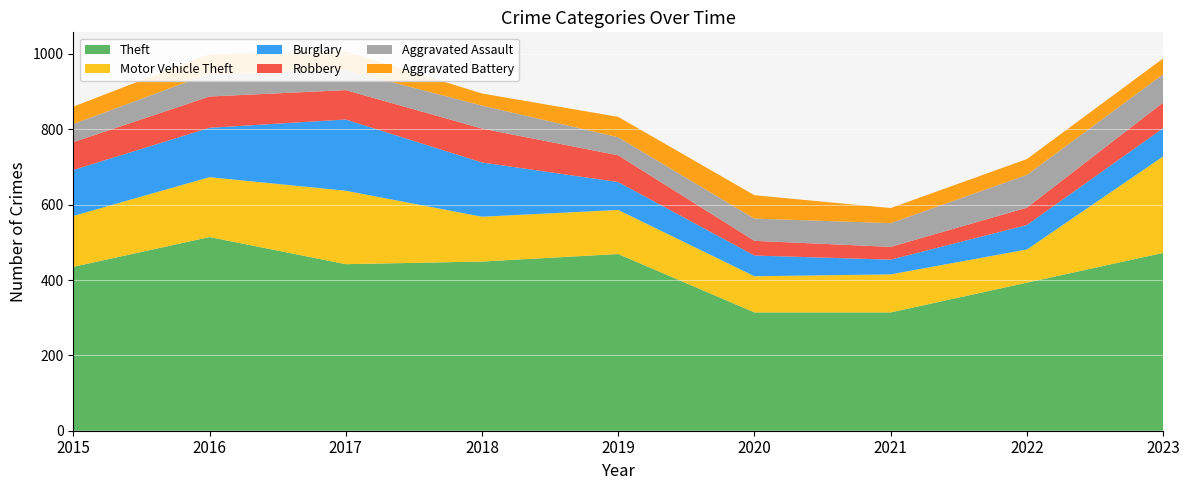

Reading left to right, what are all the values shown in this chart?

Theft: 2015=435	2016=514	2017=442	2018=449	2019=469	2020=314	2021=314	2022=393	2023=472
Motor Vehicle Theft: 2015=135	2016=159	2017=195	2018=119	2019=117	2020=96	2021=101	2022=88	2023=256
Burglary: 2015=122	2016=131	2017=189	2018=144	2019=74	2020=55	2021=39	2022=65	2023=75
Robbery: 2015=74	2016=83	2017=78	2018=90	2019=71	2020=39	2021=34	2022=46	2023=68
Aggravated Assault: 2015=48	2016=61	2017=53	2018=61	2019=48	2020=59	2021=63	2022=87	2023=75
Aggravated Battery: 2015=46	2016=52	2017=50	2018=32	2019=54	2020=62	2021=40	2022=42	2023=42